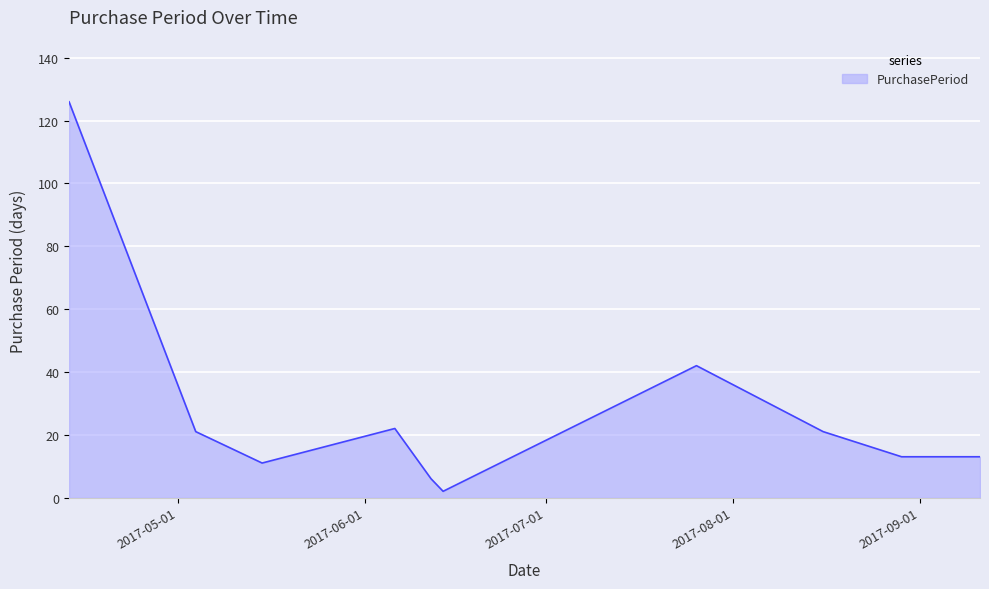

What is the greatest value displayed?

126